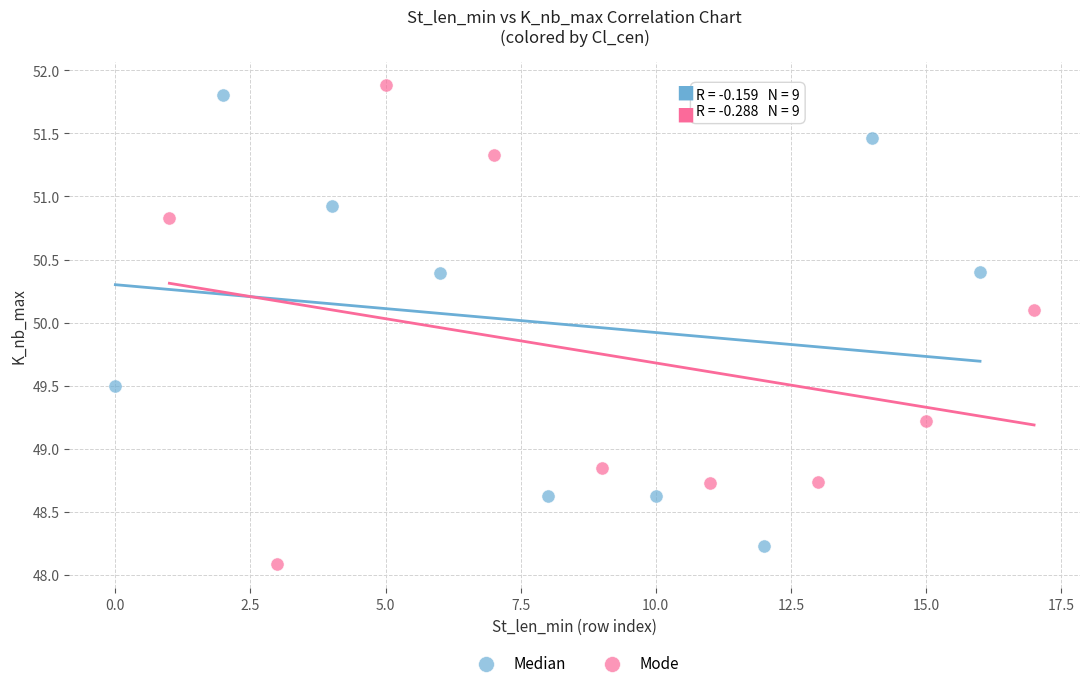

Which series has the widest spread of Y values?

Mode